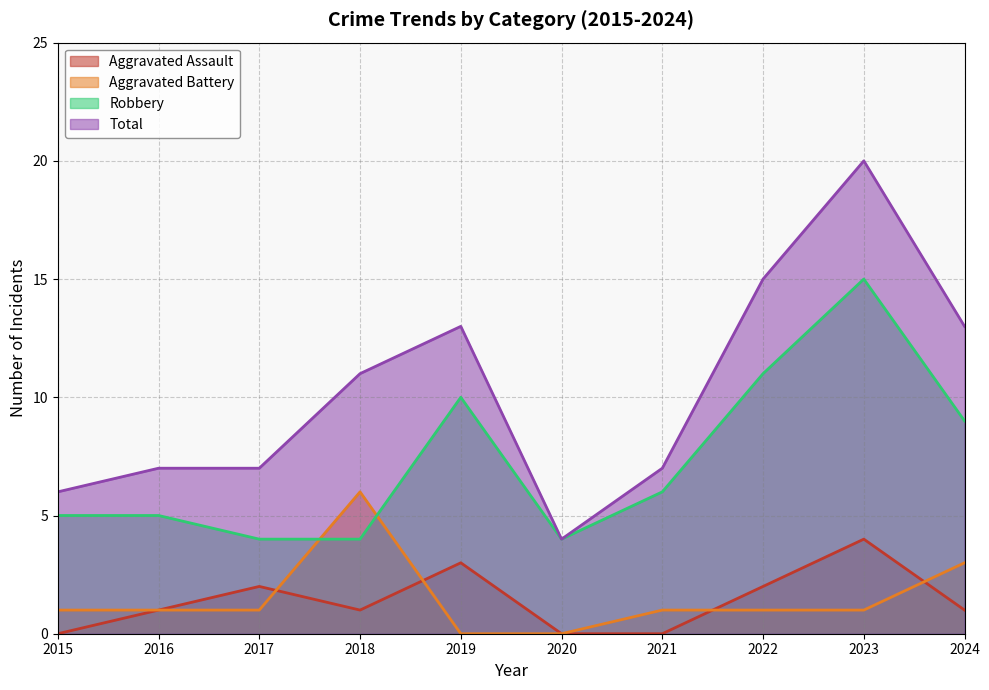

What is the sum of the Aggravated Battery values at 2019 and 2017?

1